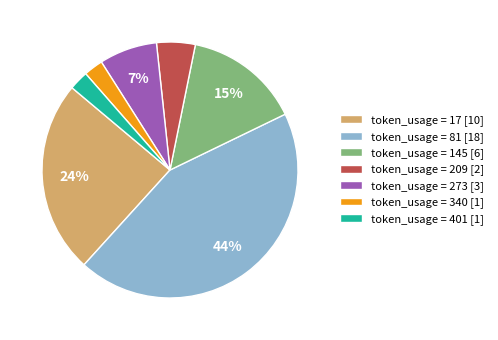

How many slices are in this pie chart?

7